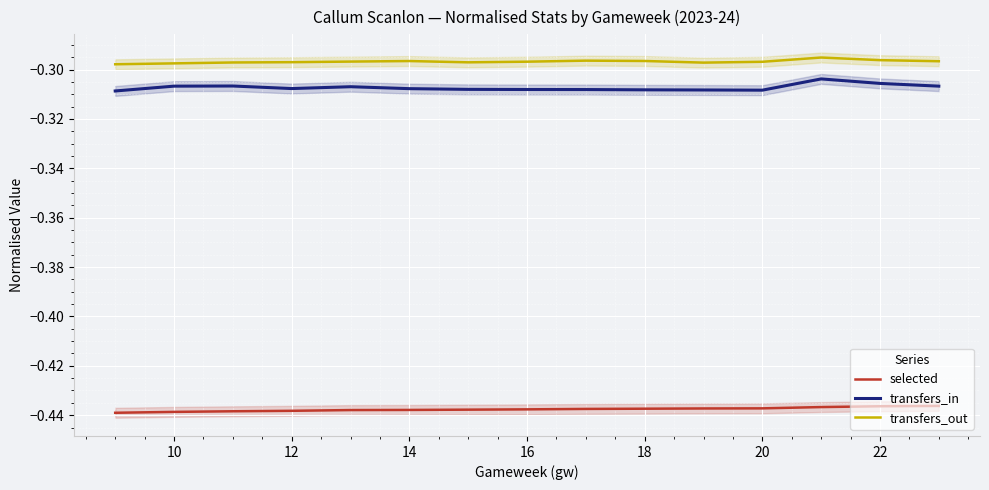

The value of transfers_out at 14 is -0.1. True or false?

False